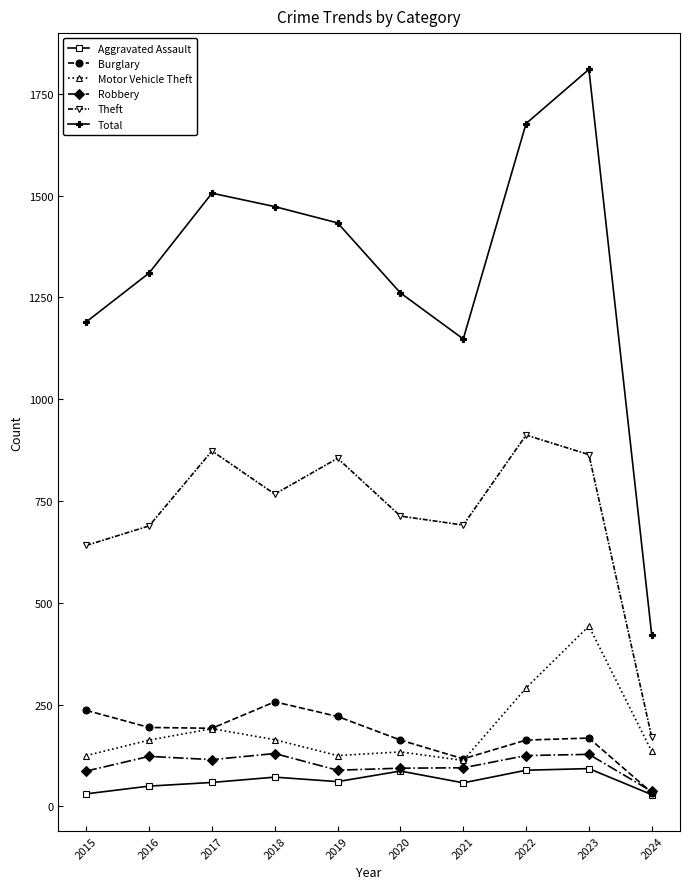

How many interior local valleys does the Total series have?

1